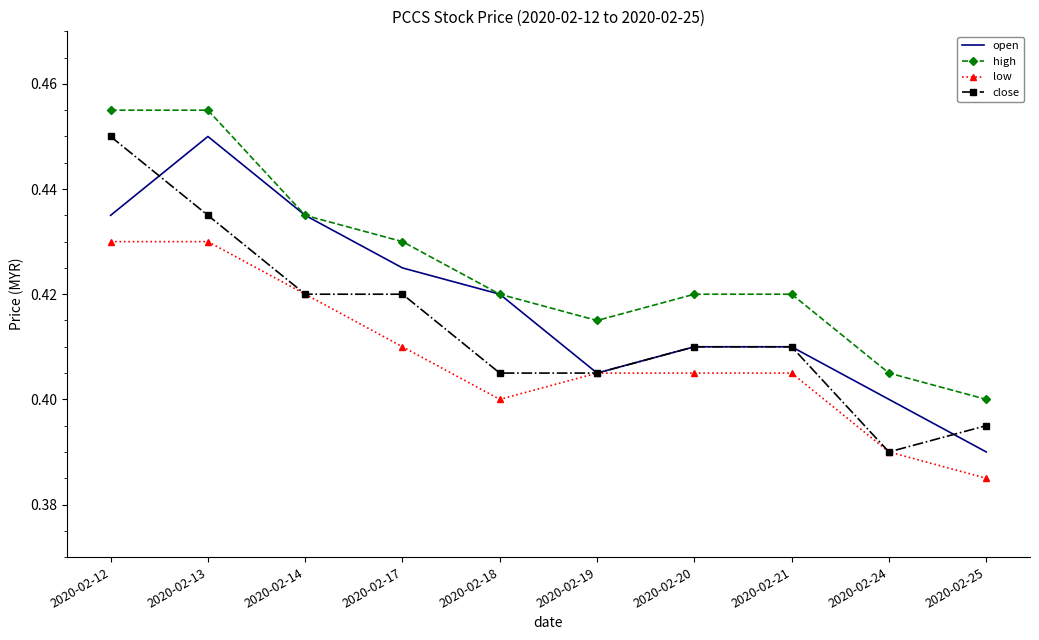

True or false: high has a value of 0.4 at 2020-02-24.

True